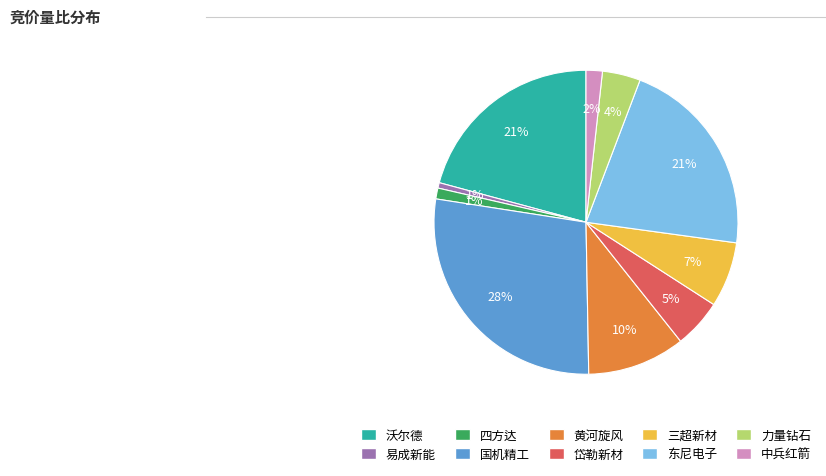

Is there any slice that represents more than half of the pie?

No